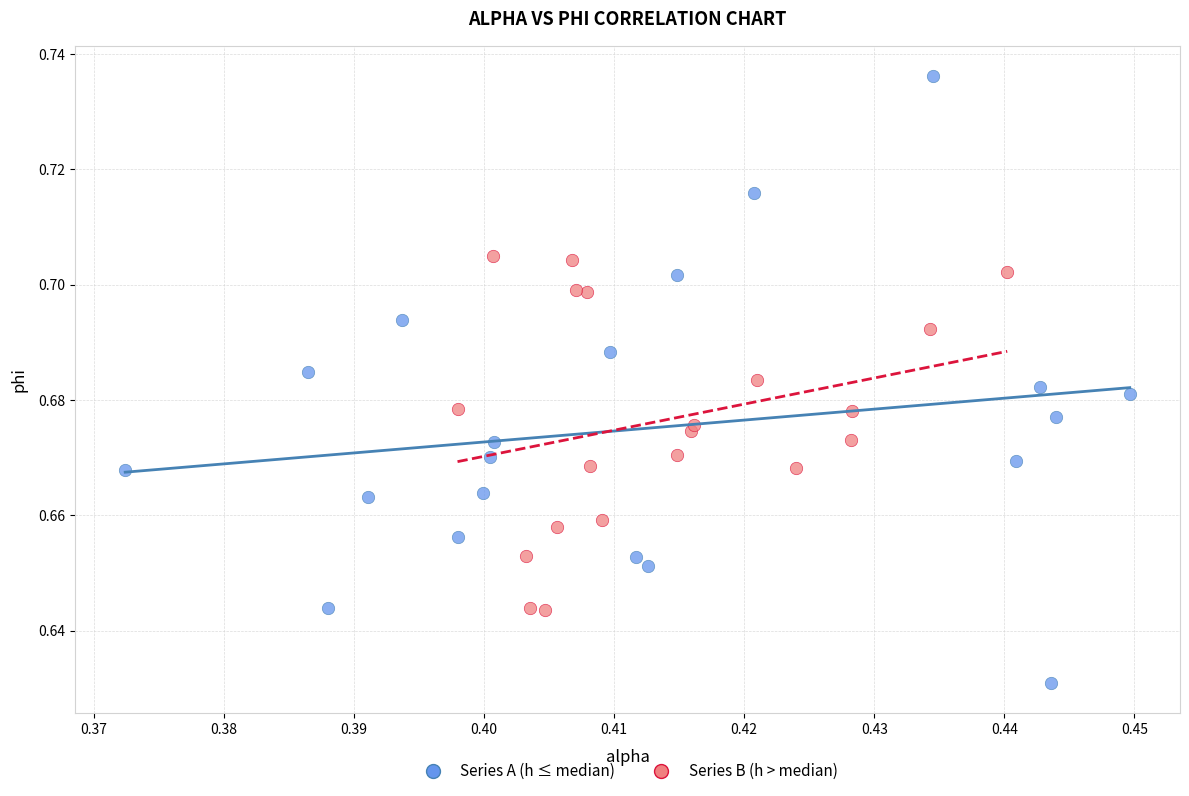

Which series reaches the maximum Y coordinate?

Series A (h ≤ median)